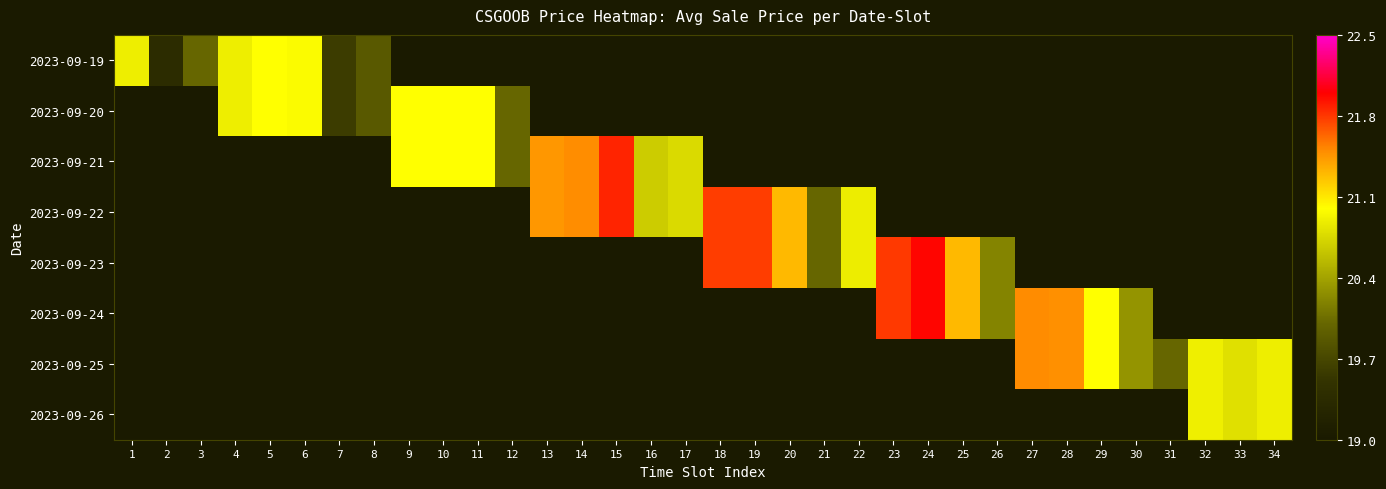

What is the spread (max minus min) of values at 20?

21.3